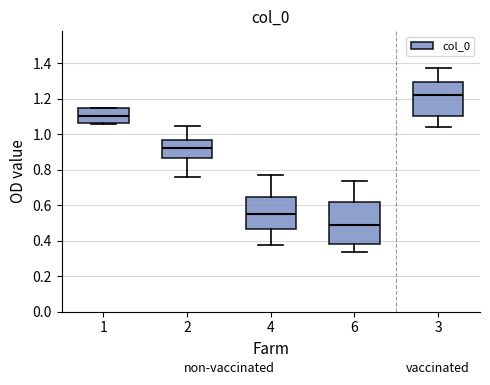

Reading left to right, read every box against the y-axis: the position of its median line, the range the box covers, and the ends of its whiskers. The values are not printed on the chart, so give them approximately, as read against the axis.

1: median 1.10, box 1.06 to 1.14, whiskers 1.06 to 1.14
2: median 0.92, box 0.86 to 0.96, whiskers 0.76 to 1.04
4: median 0.54, box 0.46 to 0.64, whiskers 0.38 to 0.76
6: median 0.48, box 0.38 to 0.62, whiskers 0.34 to 0.74
3: median 1.22, box 1.10 to 1.30, whiskers 1.04 to 1.38